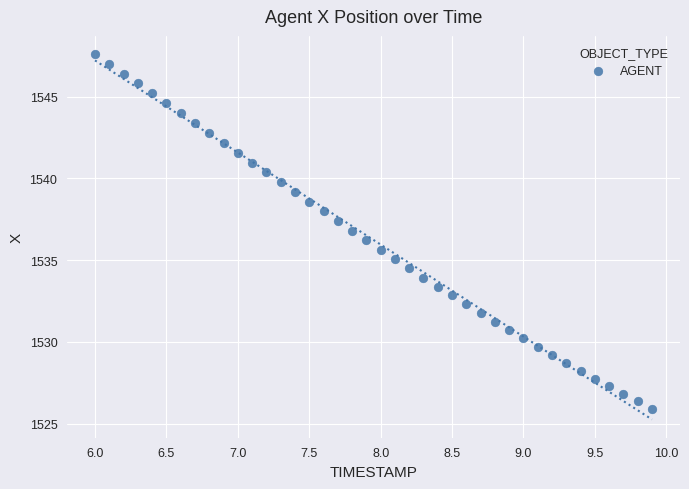

What is the range of Y values (max minus min)?

21.7